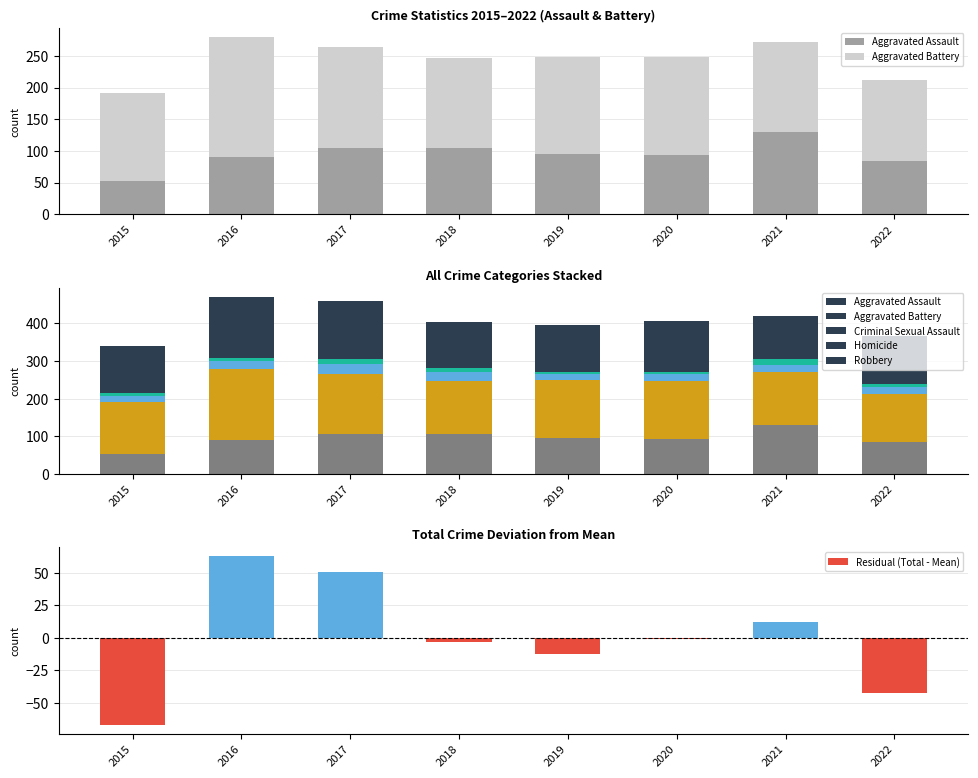

Are the bars horizontal?

No